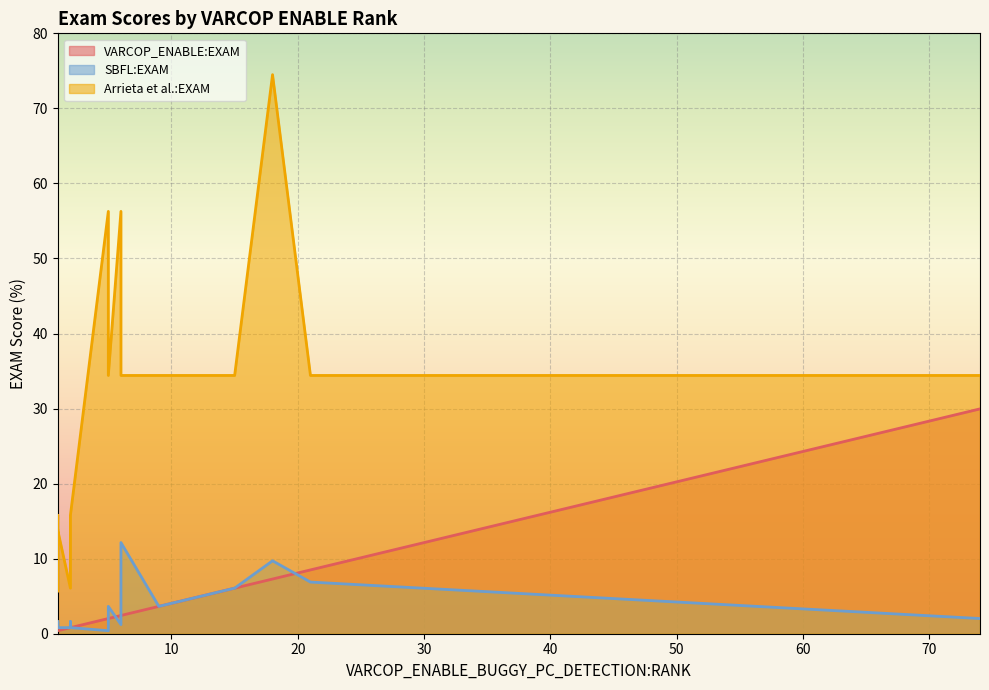

Where is VARCOP_ENABLE:EXAM nearest to the value 15?

36